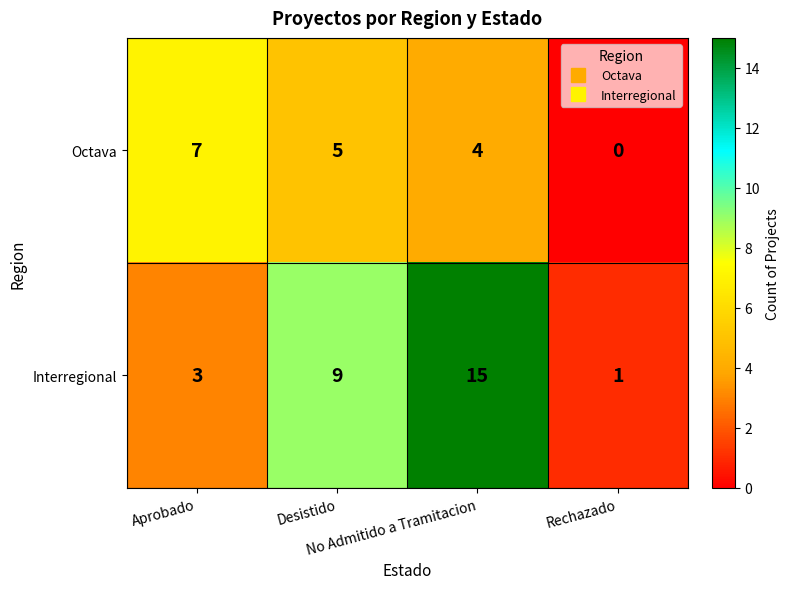

At which category is the sum across all series the highest?

No Admitido a Tramitacion